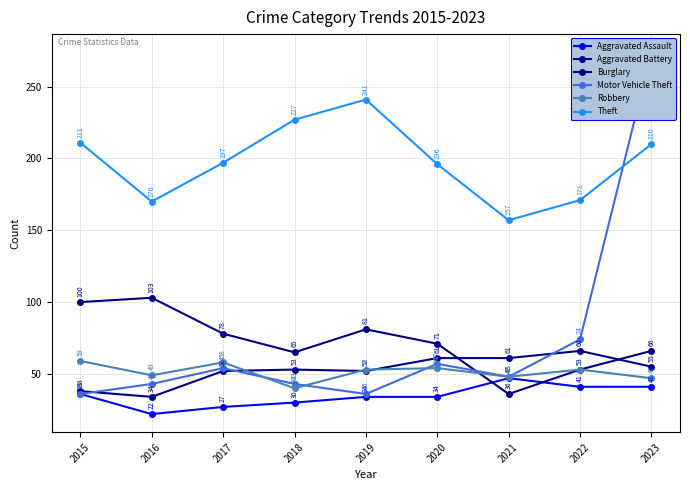

What is the difference between the second highest and second lowest values in the Theft series?

57